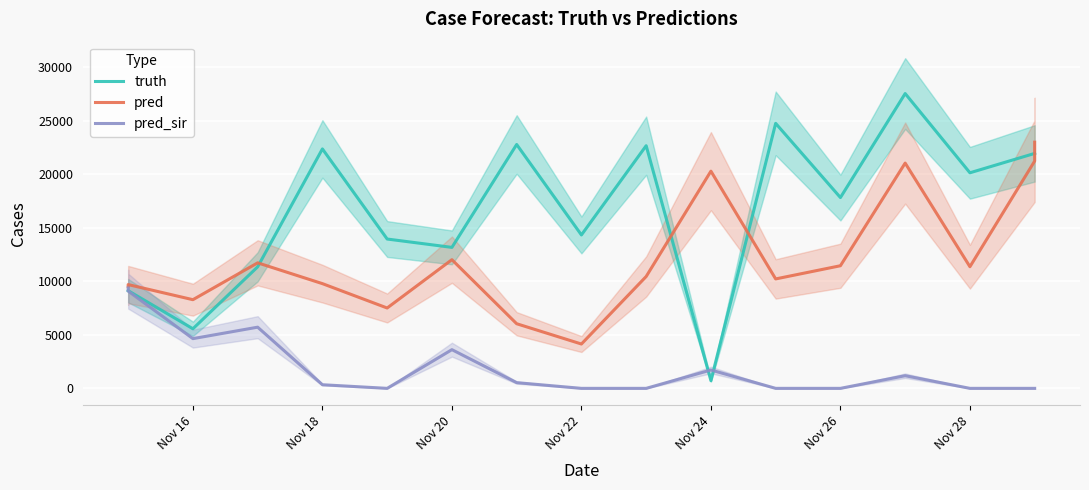

What is the difference between the maximum and minimum values in the pred series?

18857.0